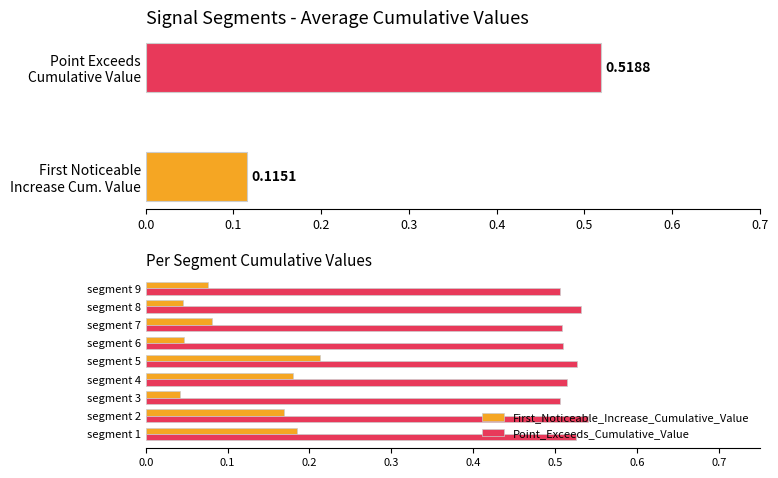

What is the approximate value of Point_Exceeds_Cumulative_Value at segment 6?

0.5